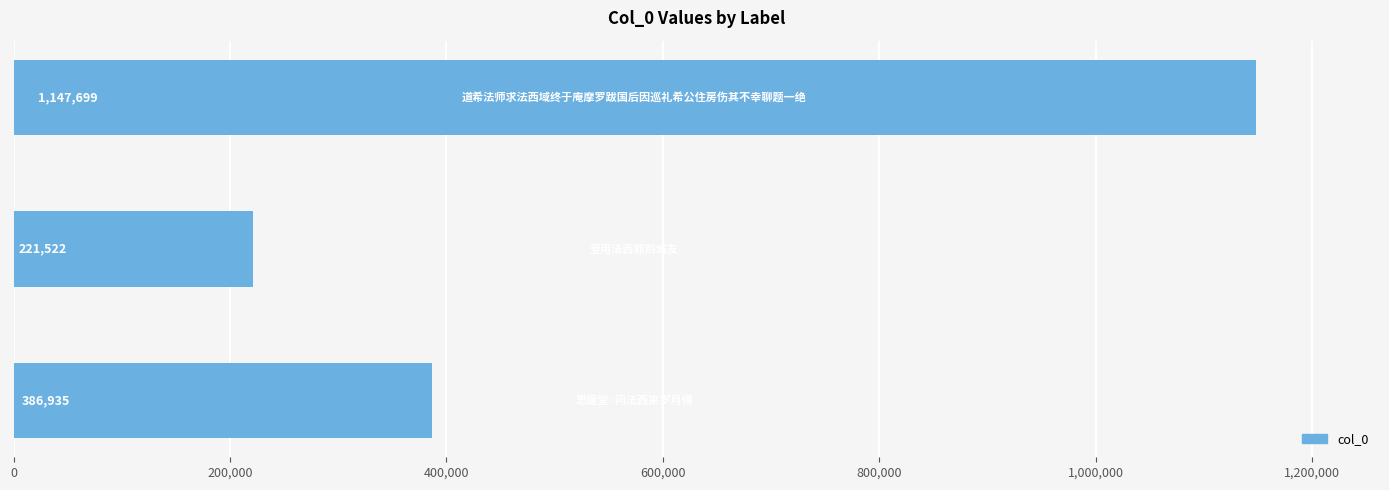

What is the greatest value displayed?

1147699